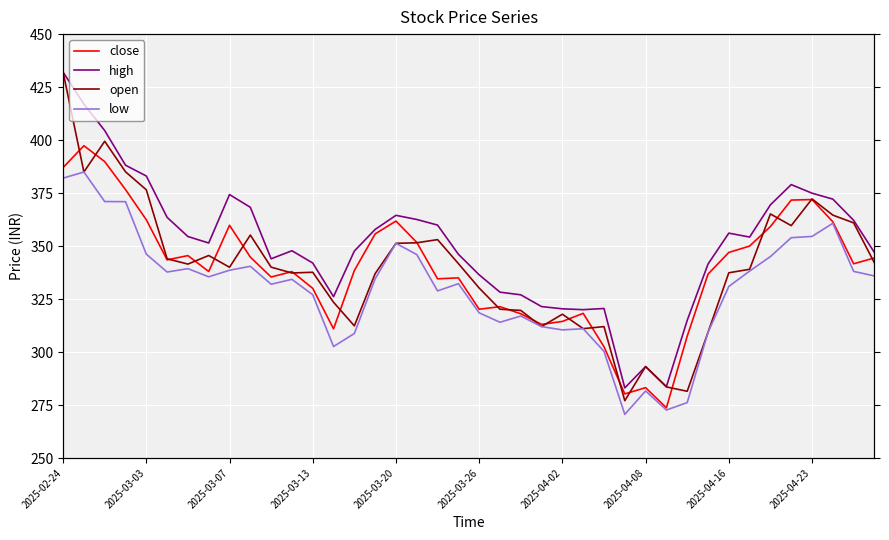

Which series ends up on top after the final intersection of close and open?

close